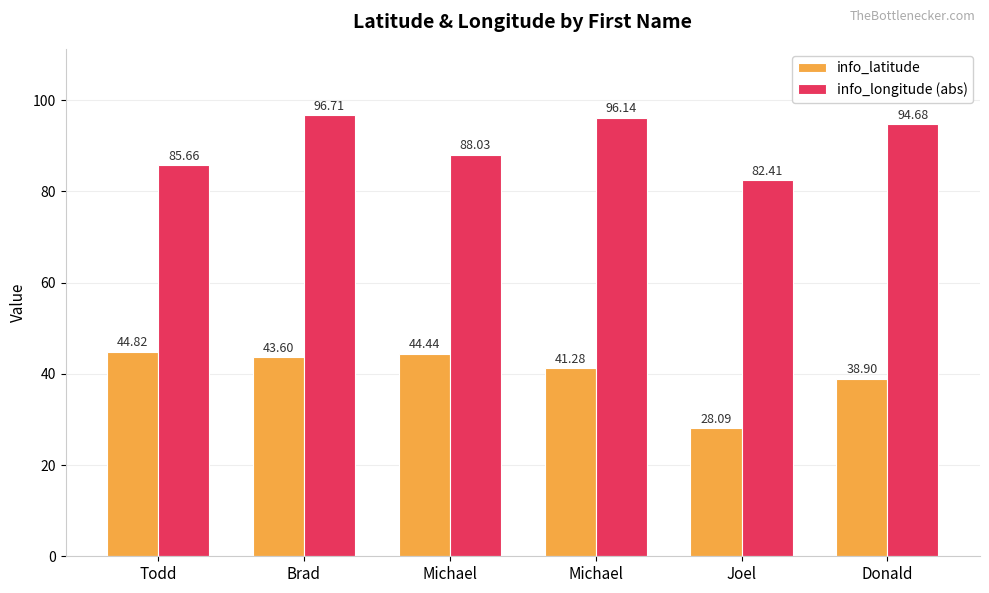

How many bars are there in total?

12